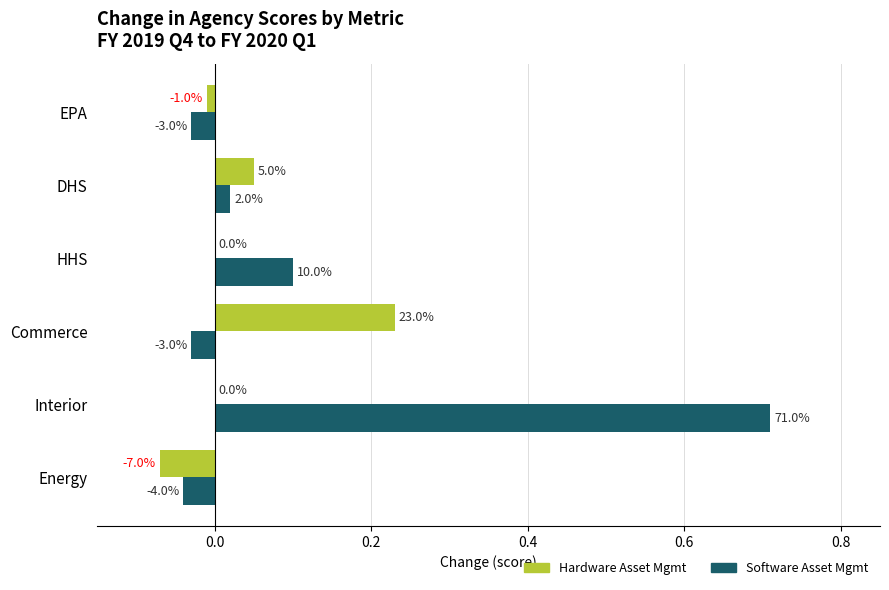

List the series in order of their overall mean, lowest first.

Hardware Asset Mgmt, Software Asset Mgmt